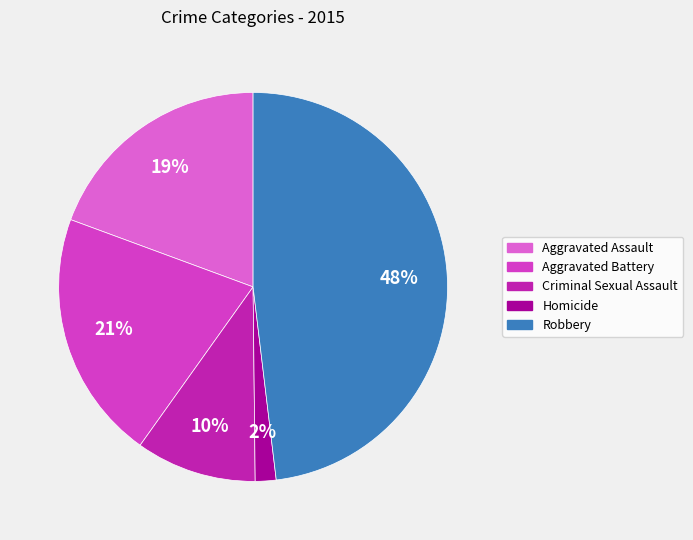

What is the ratio of the value at Homicide to the value at Criminal Sexual Assault?

0.2